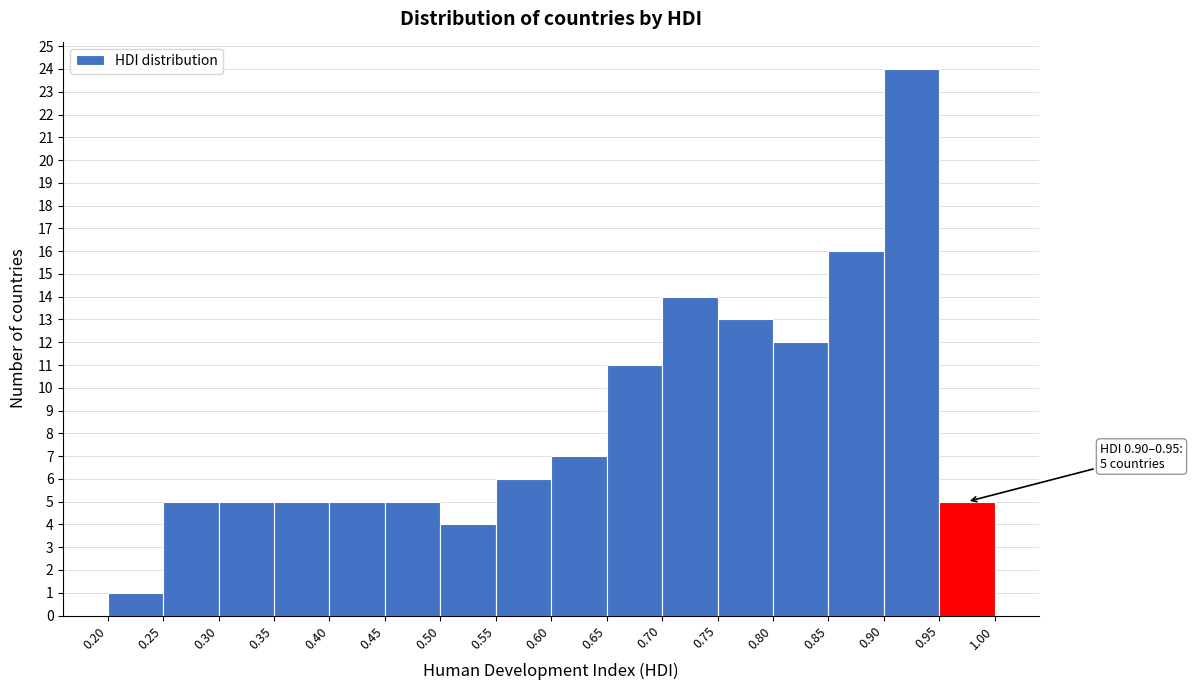

Over which range of the x-axis is the bar tallest?

0.90 to 0.95